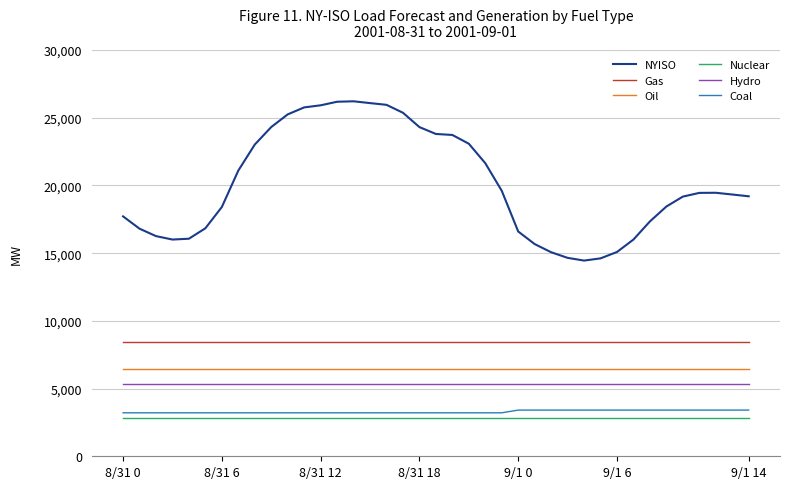

Which series has the largest total across all categories?

NYISO